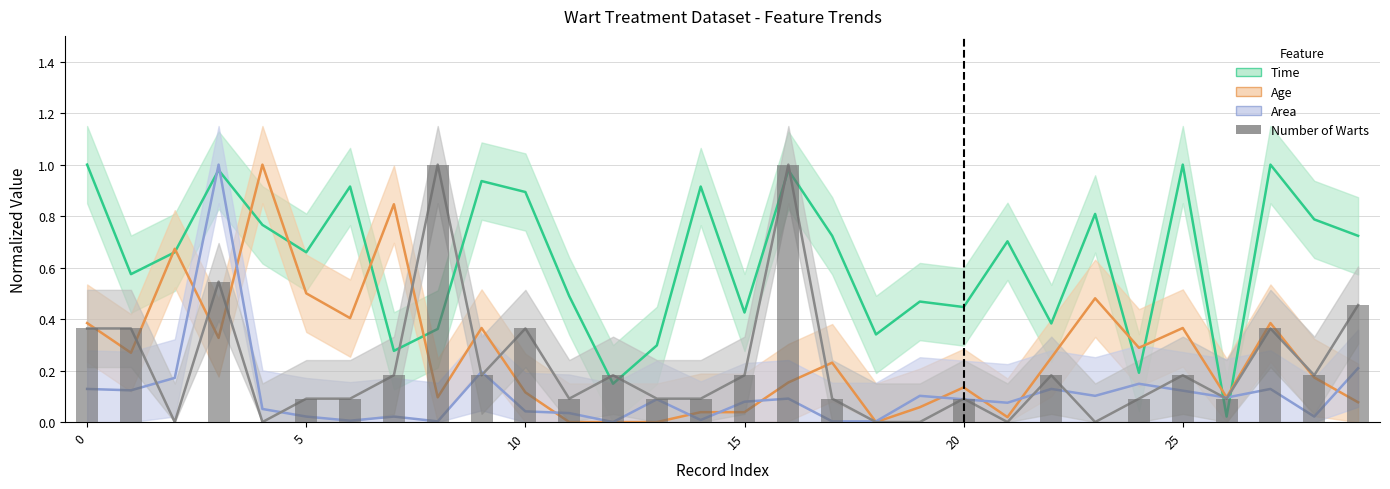

Which series changed the most between 9 and 27?

Number_of_Warts